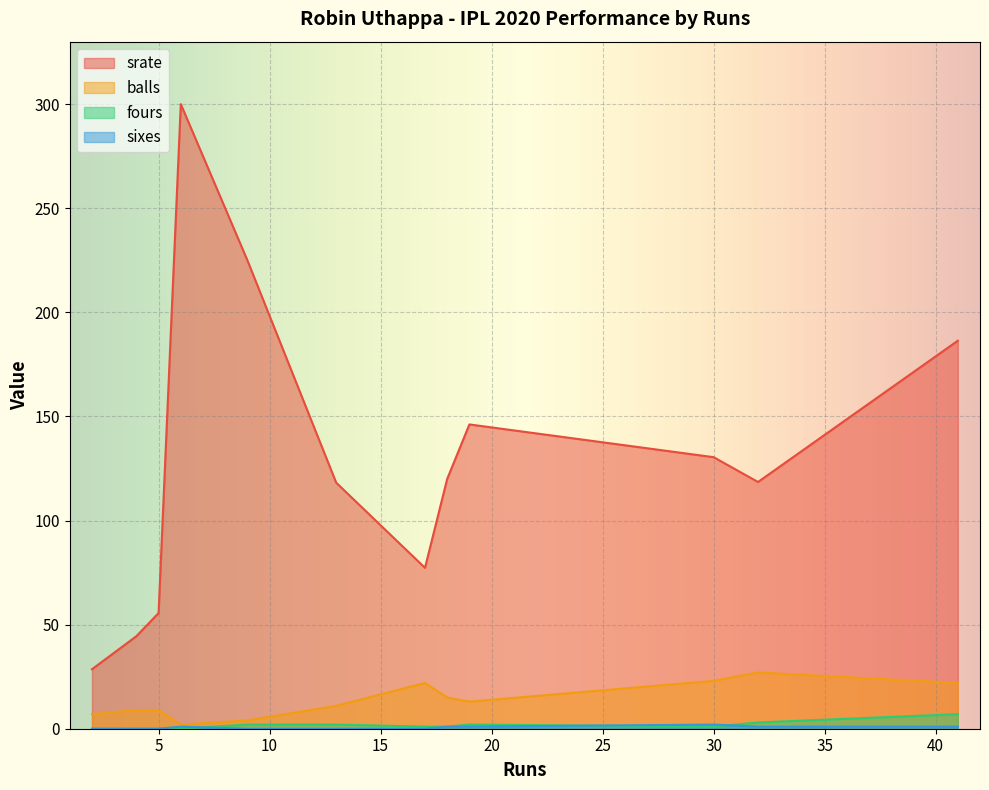

How many values in the balls series exceed 13?

5